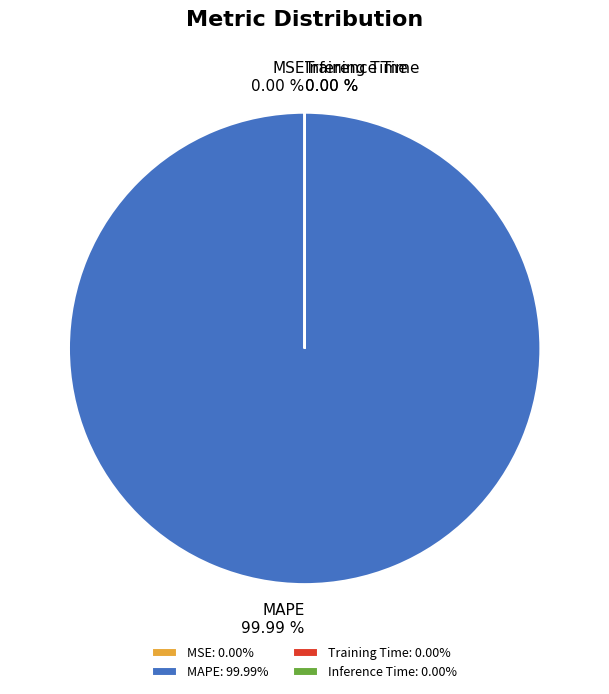

What is the majority slice?

MAPE